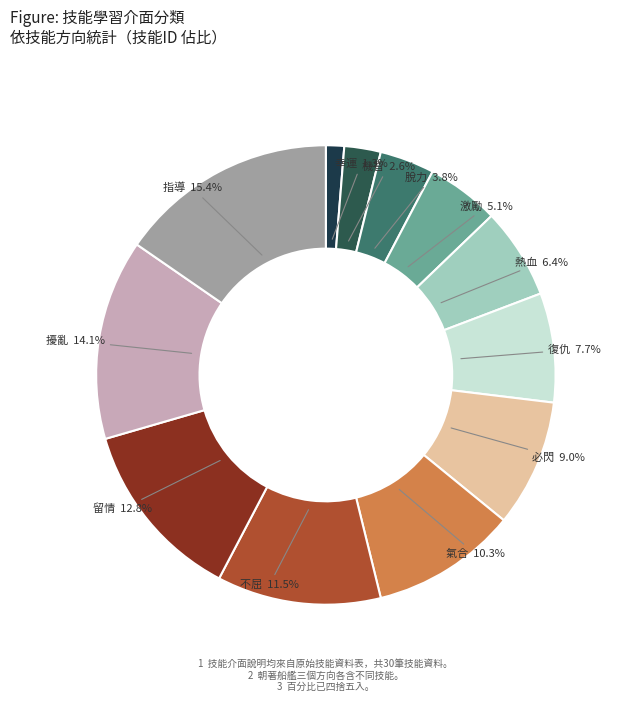

Which category has the smallest portion of the pie?

幸運